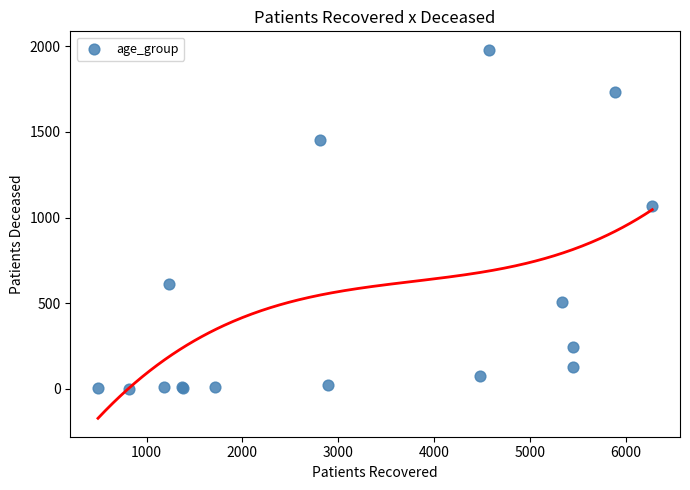

What Y value in the scatter plot is closest to 991?

1065